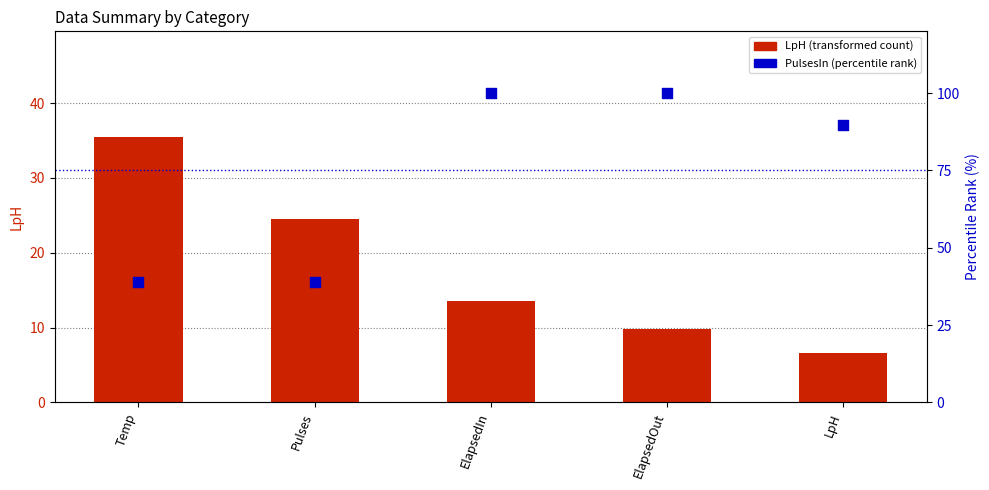

At how many categories does at least one series exceed 92?

2